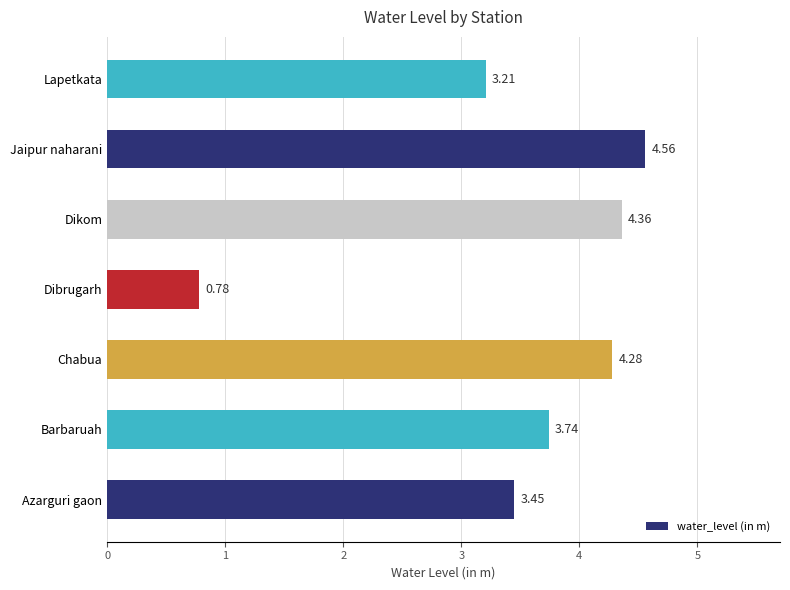

Rank the categories by value from highest to lowest.

Jaipur naharani, Dikom, Chabua, Barbaruah, Azarguri gaon, Lapetkata, Dibrugarh